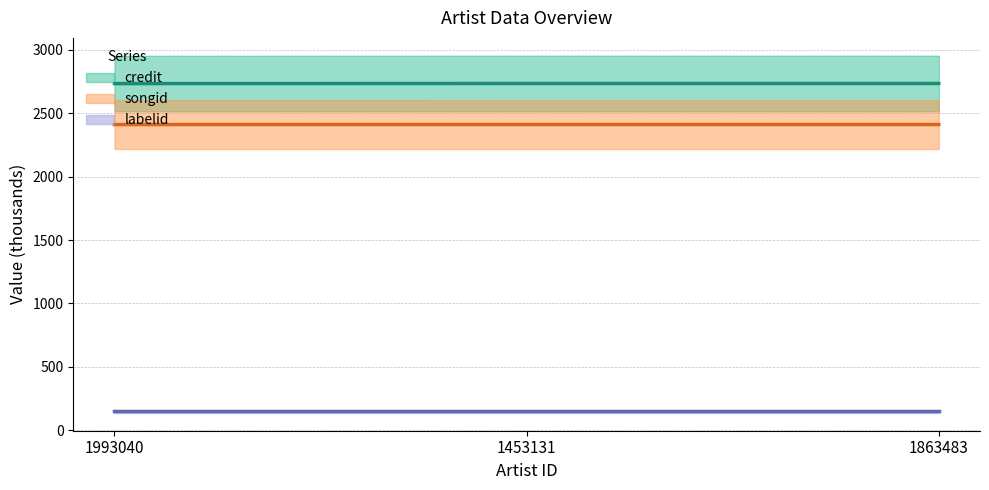

Between 1993040 and 1453131, which series saw the biggest shift?

credit